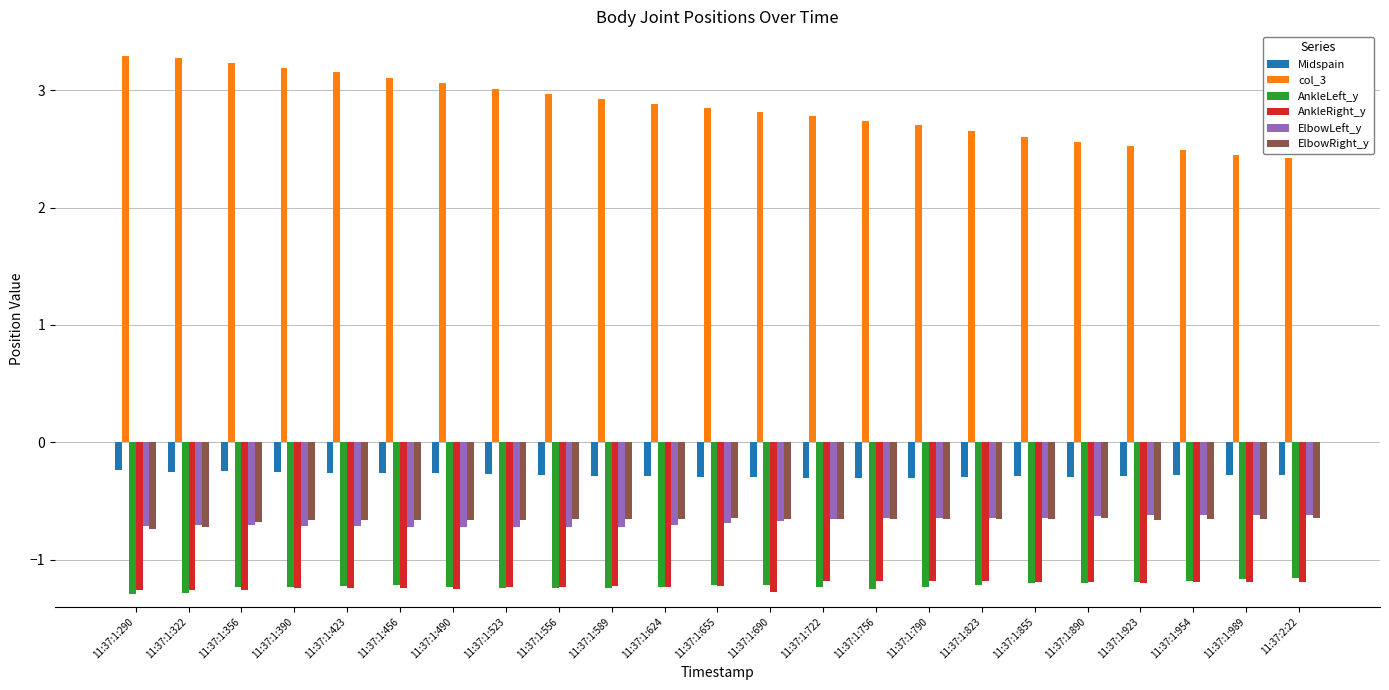

The value of Midspain at 11:37:1:722 is -0.3. True or false?

True